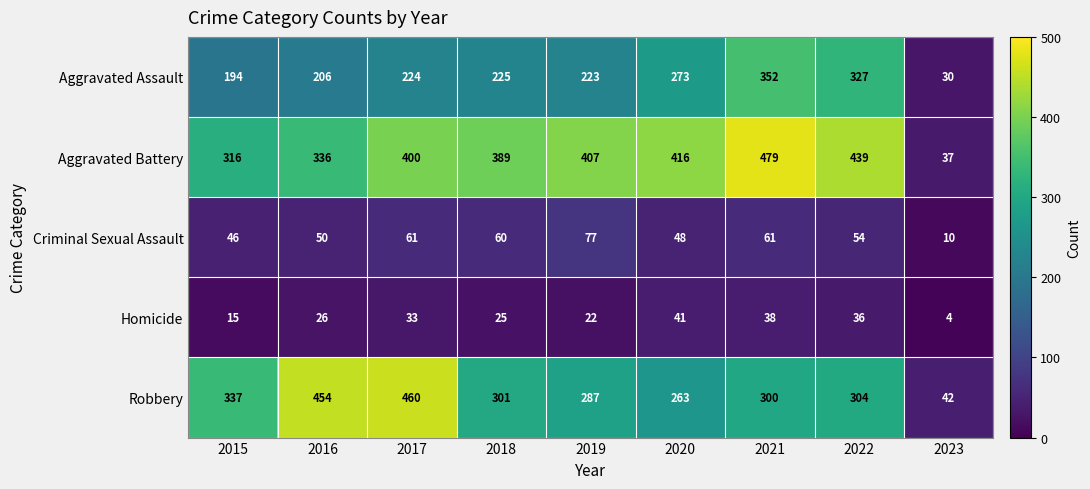

Count the number of data series in this chart.

5